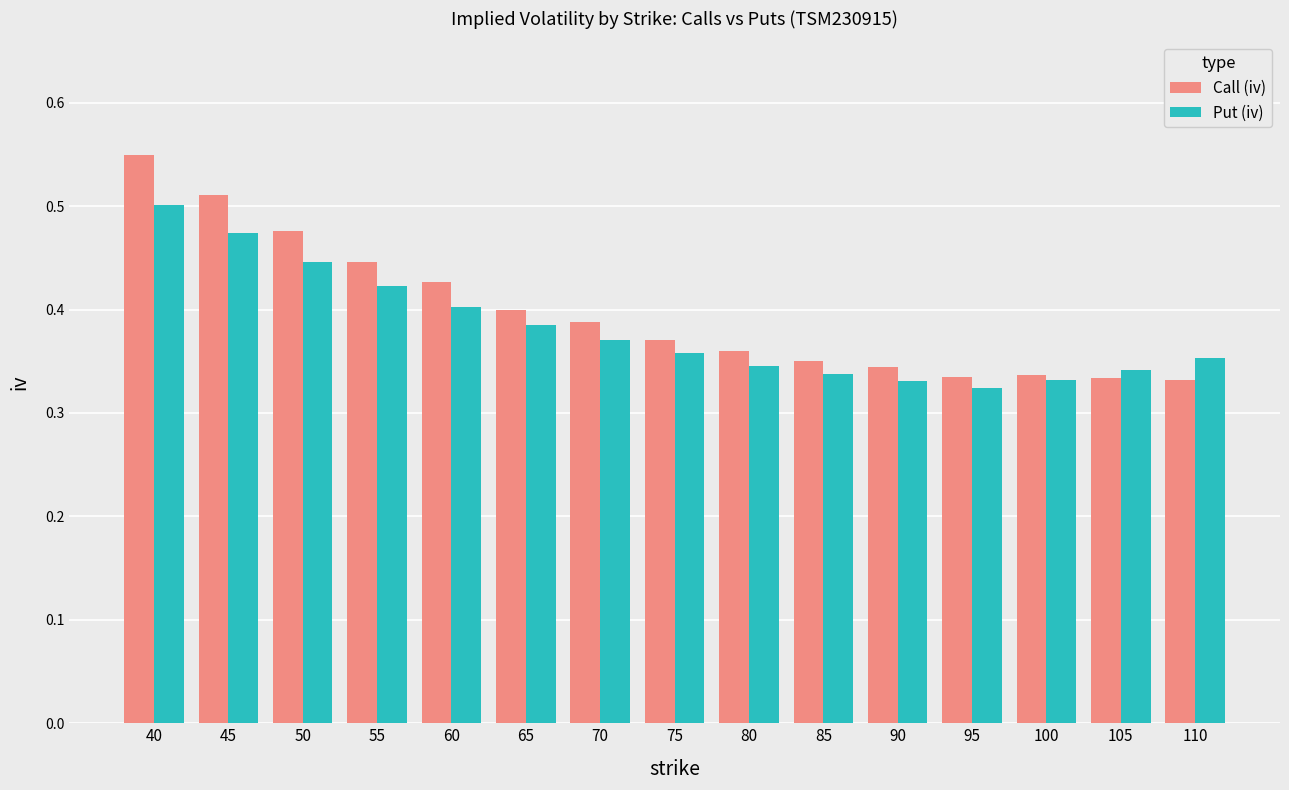

Rank the series by their maximum value, from lowest to highest.

Put (iv), Call (iv)